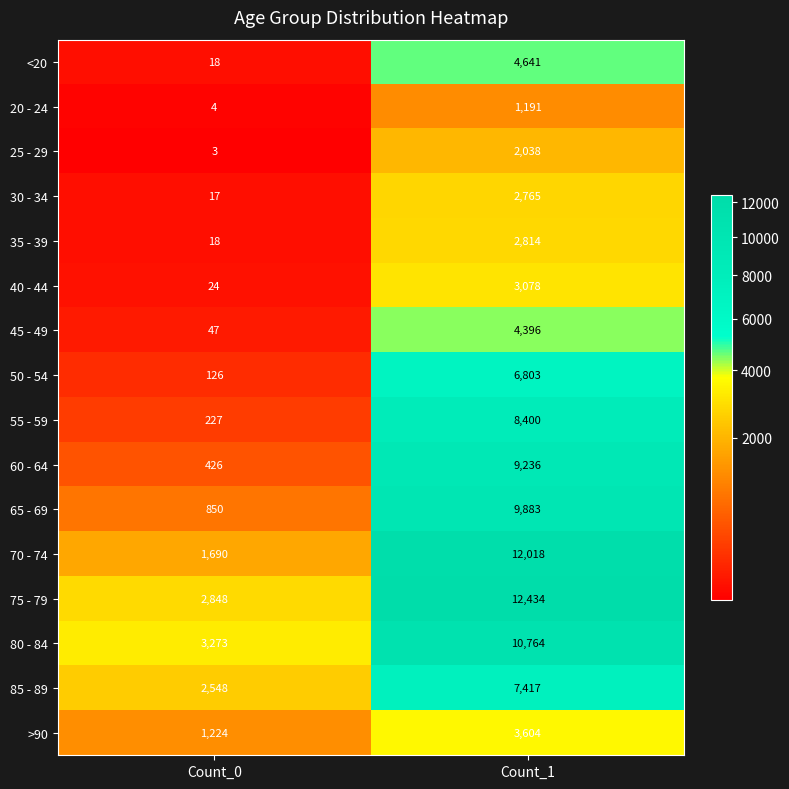

The value of 55 - 59 at Count_0 is 82. True or false?

False